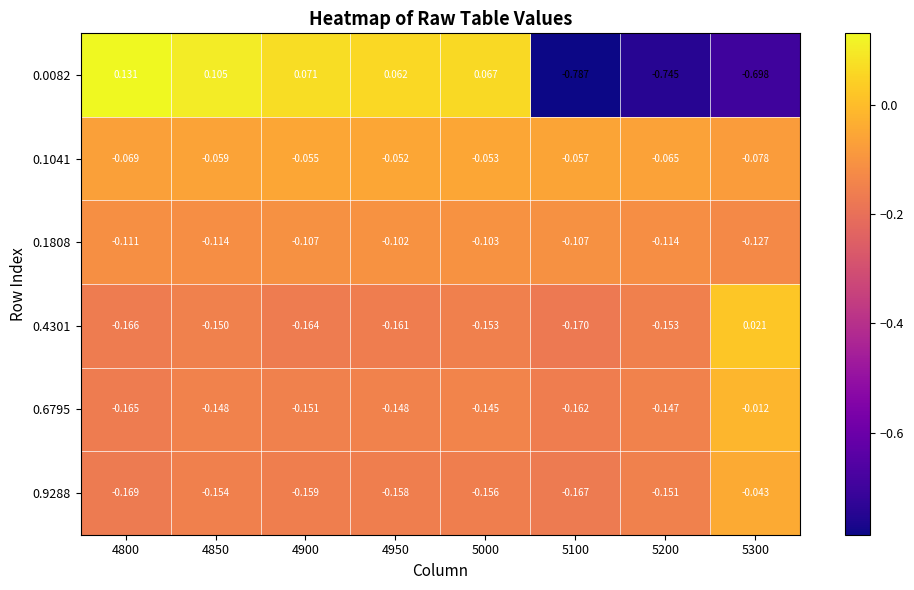

Is the value of 0.9288 at 4900 greater than the value of 0.0082 at 5300?

Yes